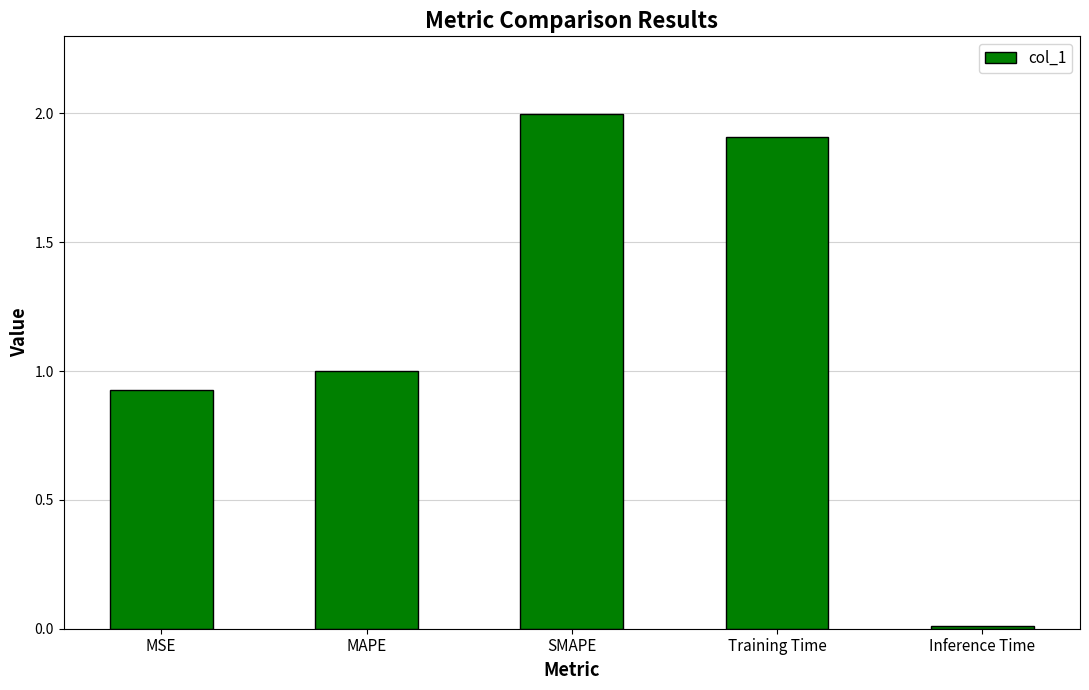

What position from the left is SMAPE?

3